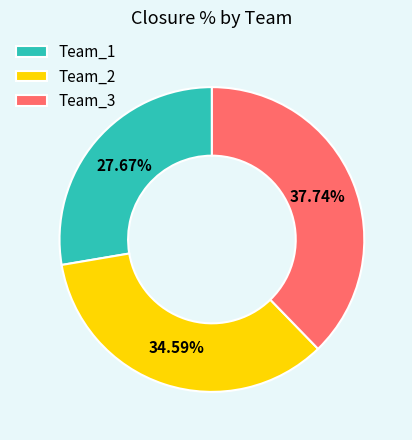

Which has a higher value, Team_1 or Team_2?

Team_2